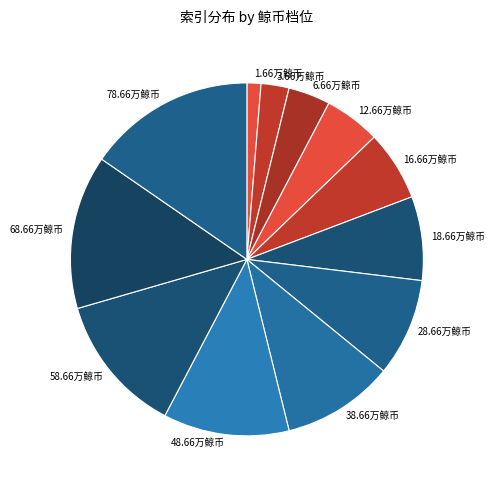

How many segments does this pie chart have?

12